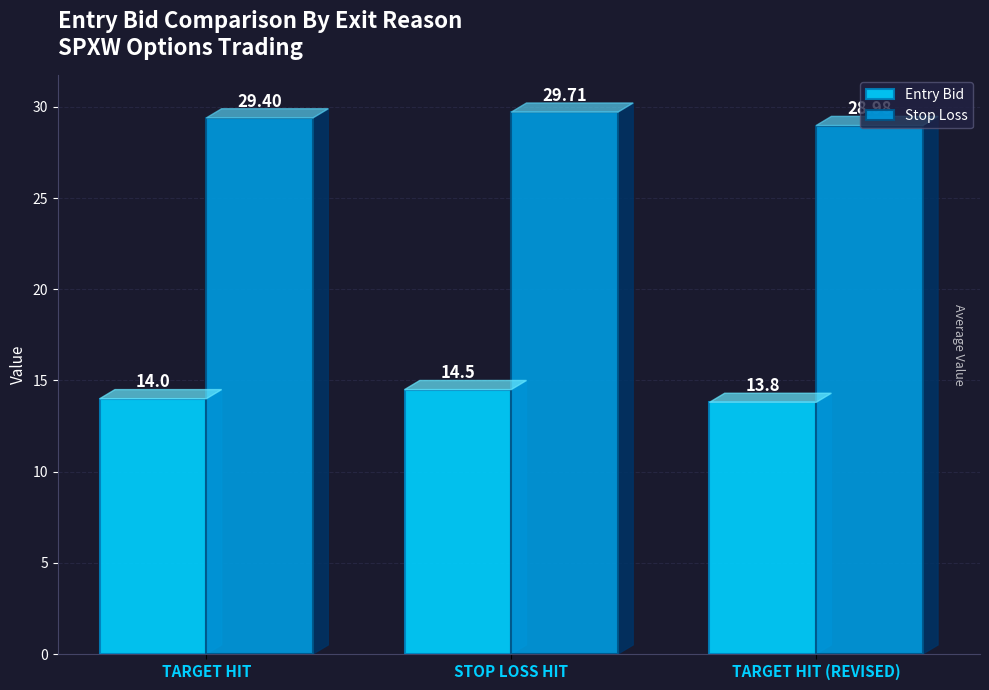

True or false: Entry Bid has a value of 9.6 at TARGET HIT (REVISED).

False